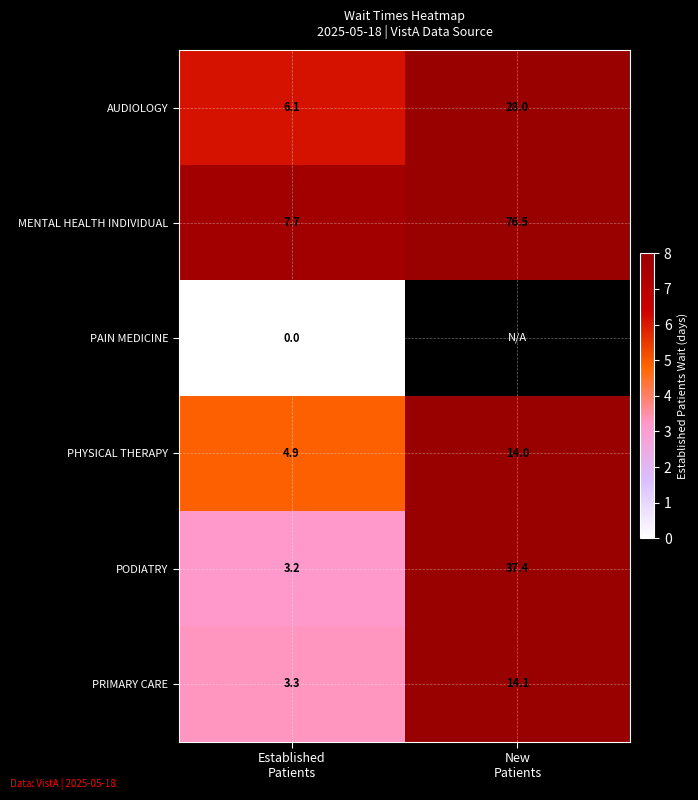

What is the difference between the maximum and minimum values in the PHYSICAL THERAPY series?

9.1